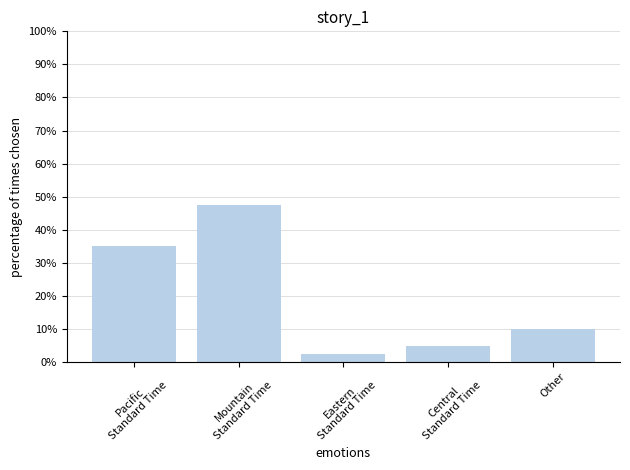

What is the label of the 5th bar from the left?

Other